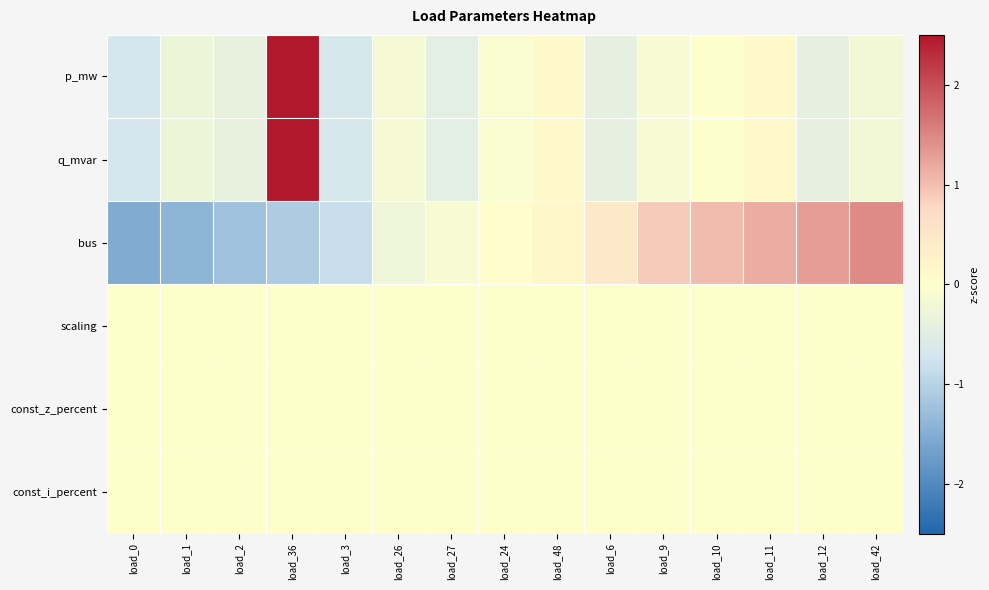

Reading left to right, extract all data points from this chart.

p_mw: load_0=-0.7	load_1=-0.3	load_2=-0.4	load_36=3.6	load_3=-0.7	load_26=-0.2	load_27=-0.5	load_24=-0.1	load_48=0.1	load_6=-0.4	load_9=-0.1	load_10=-0.0	load_11=0.1	load_12=-0.4	load_42=-0.2
q_mvar: load_0=-0.7	load_1=-0.3	load_2=-0.4	load_36=3.6	load_3=-0.7	load_26=-0.2	load_27=-0.5	load_24=-0.1	load_48=0.1	load_6=-0.4	load_9=-0.1	load_10=-0.0	load_11=0.1	load_12=-0.4	load_42=-0.2
bus: load_0=-1.5	load_1=-1.4	load_2=-1.2	load_36=-1.1	load_3=-0.8	load_26=-0.3	load_27=-0.1	load_24=0.0	load_48=0.2	load_6=0.5	load_9=0.9	load_10=1.0	load_11=1.2	load_12=1.3	load_42=1.4
scaling: load_0=0.0	load_1=0.0	load_2=0.0	load_36=0.0	load_3=0.0	load_26=0.0	load_27=0.0	load_24=0.0	load_48=0.0	load_6=0.0	load_9=0.0	load_10=0.0	load_11=0.0	load_12=0.0	load_42=0.0
const_z_percent: load_0=0.0	load_1=0.0	load_2=0.0	load_36=0.0	load_3=0.0	load_26=0.0	load_27=0.0	load_24=0.0	load_48=0.0	load_6=0.0	load_9=0.0	load_10=0.0	load_11=0.0	load_12=0.0	load_42=0.0
const_i_percent: load_0=0.0	load_1=0.0	load_2=0.0	load_36=0.0	load_3=0.0	load_26=0.0	load_27=0.0	load_24=0.0	load_48=0.0	load_6=0.0	load_9=0.0	load_10=0.0	load_11=0.0	load_12=0.0	load_42=0.0